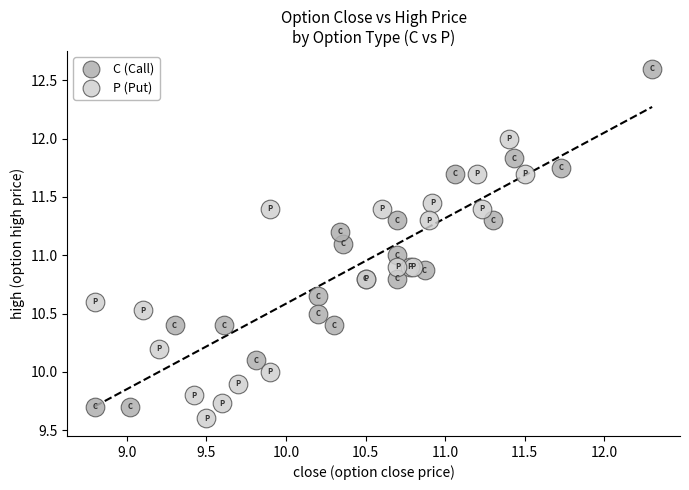

Which series reaches the maximum Y coordinate?

C (Call)